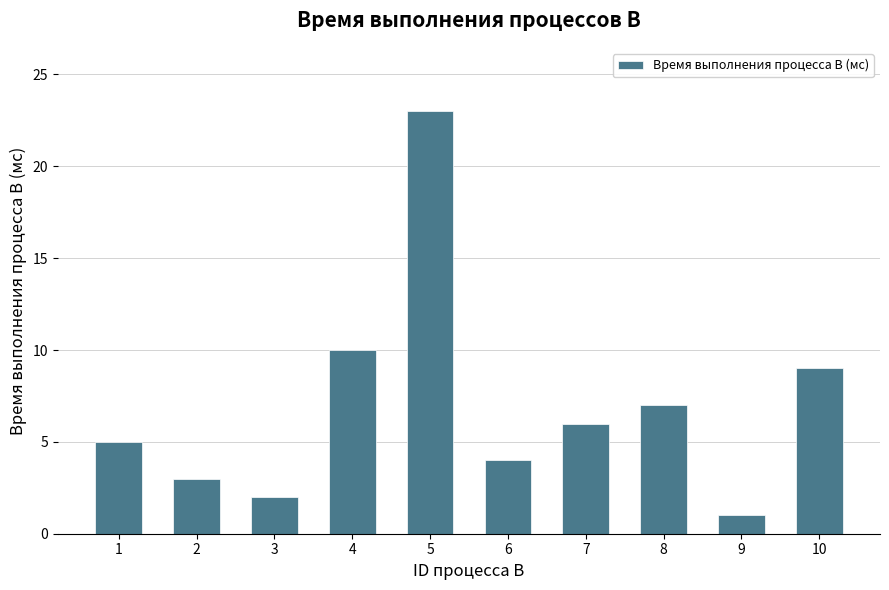

The chart shows a value of 5 at 1. True or false?

True